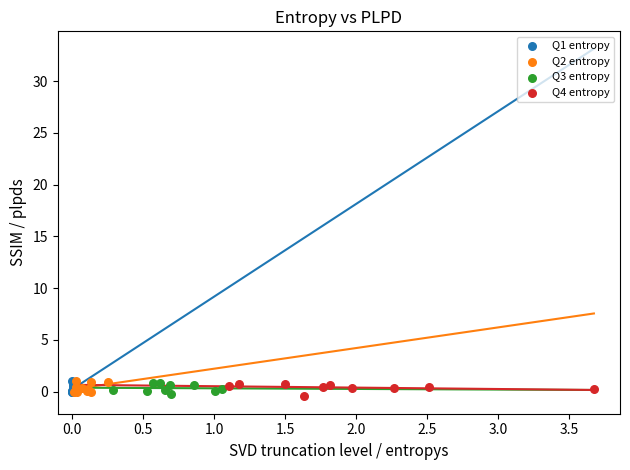

What are all the series names shown in the legend?

Q1 entropy, Q2 entropy, Q3 entropy, Q4 entropy